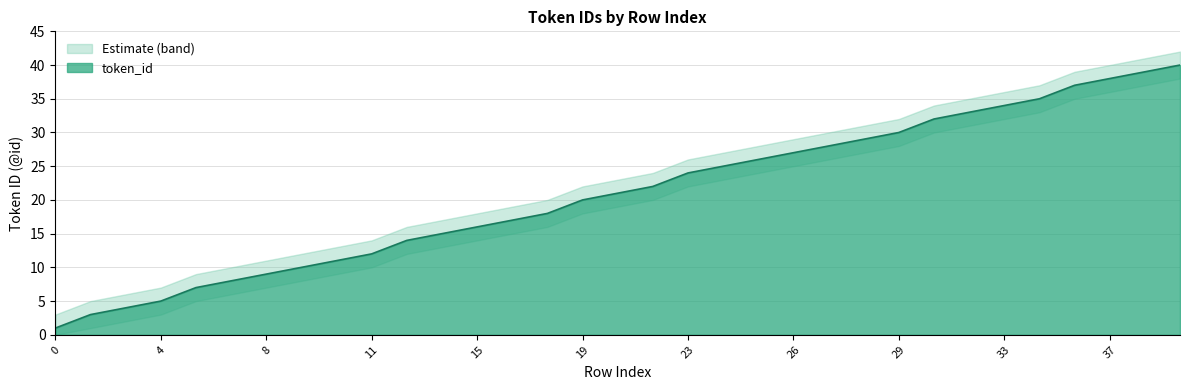

Approximately how many times larger is the value at 32 compared to 16?

1.9